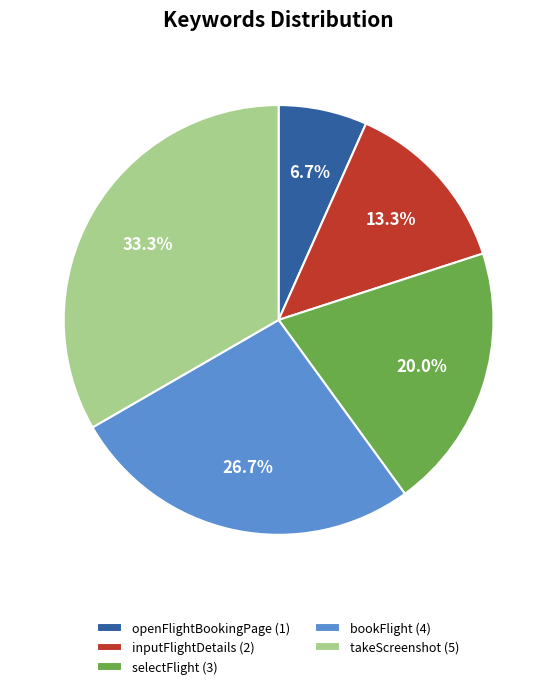

Is takeScreenshot the majority of the pie?

No